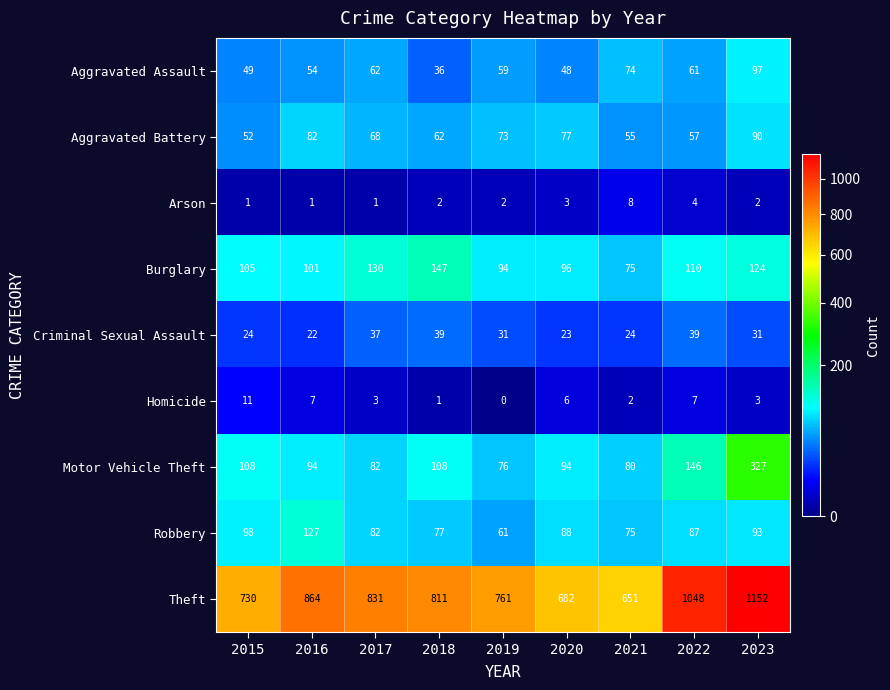

The value of Burglary at 2017 is 224. True or false?

False